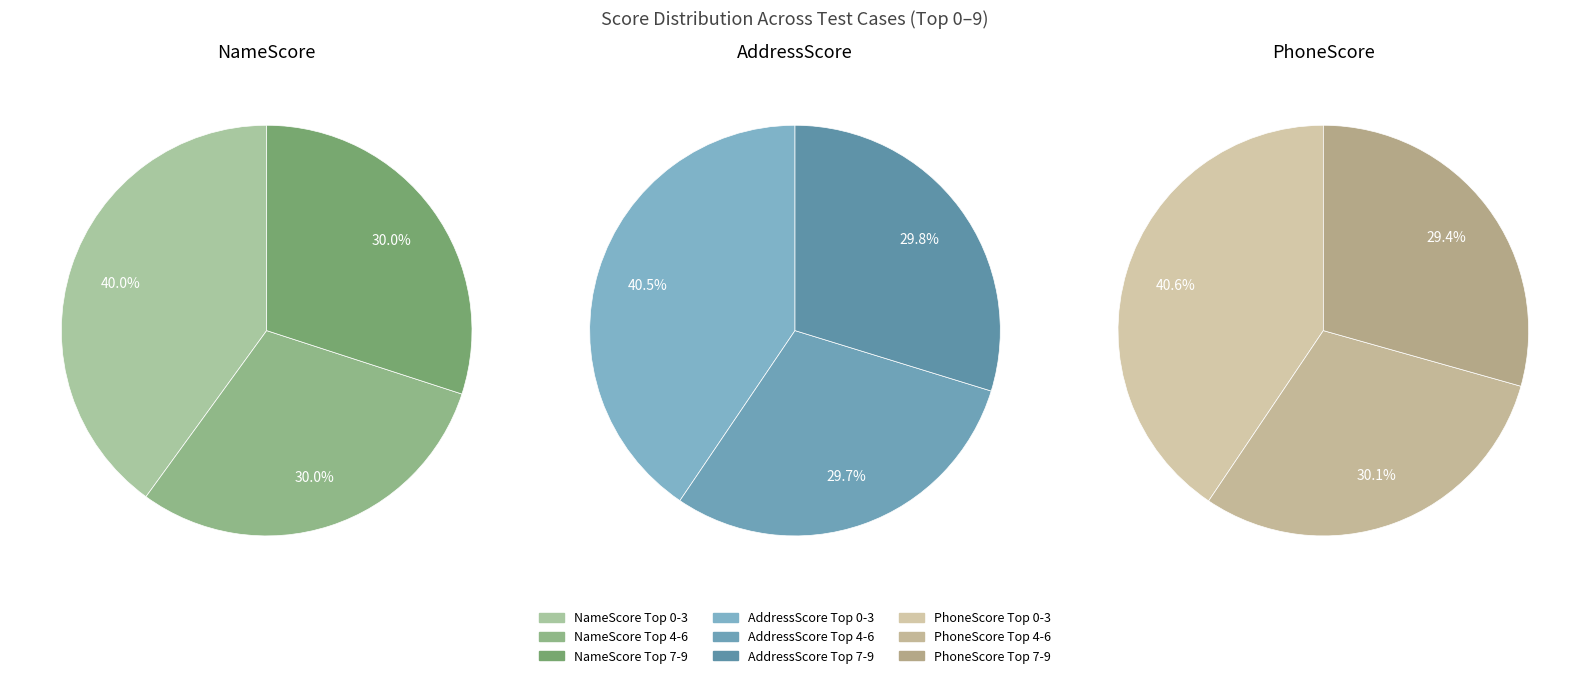

True or false: 3 accounts for 19% of the total.

False